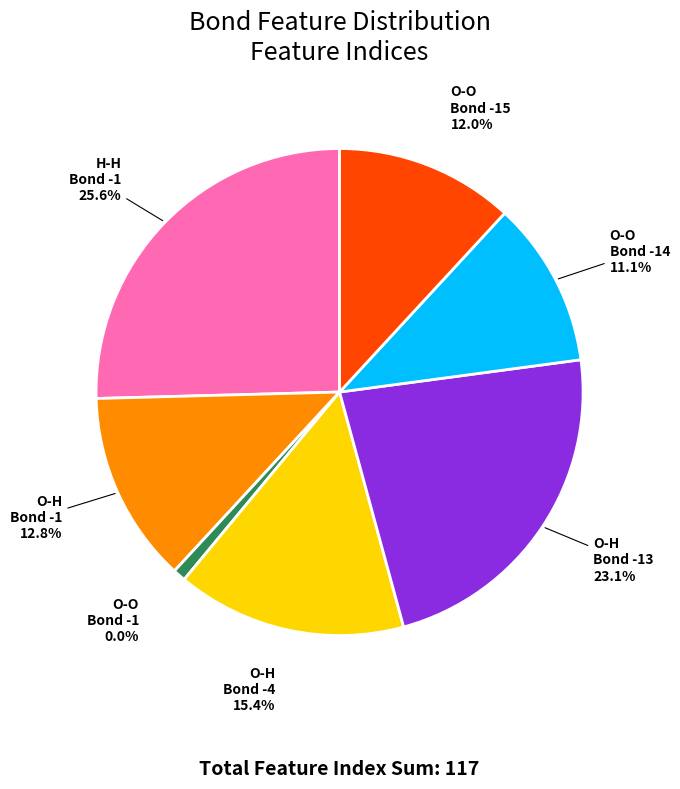

Is it true that Feature 6
(O-O, Bond -15) is 12% of the pie?

True